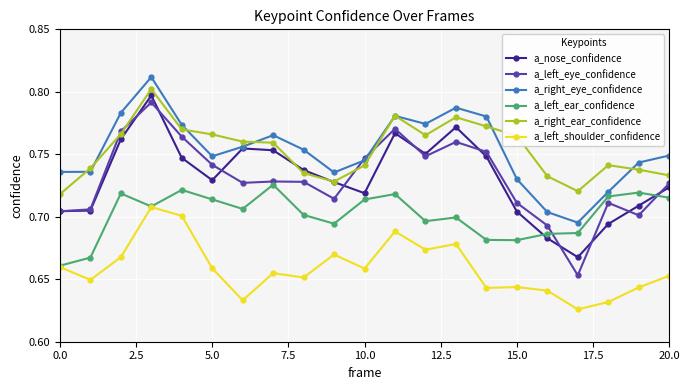

True or false: a_left_shoulder_confidence and a_right_ear_confidence cross at least once.

False